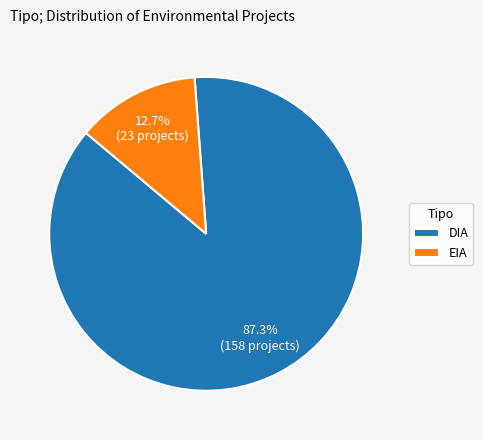

True or false: EIA accounts for 6% of the total.

False